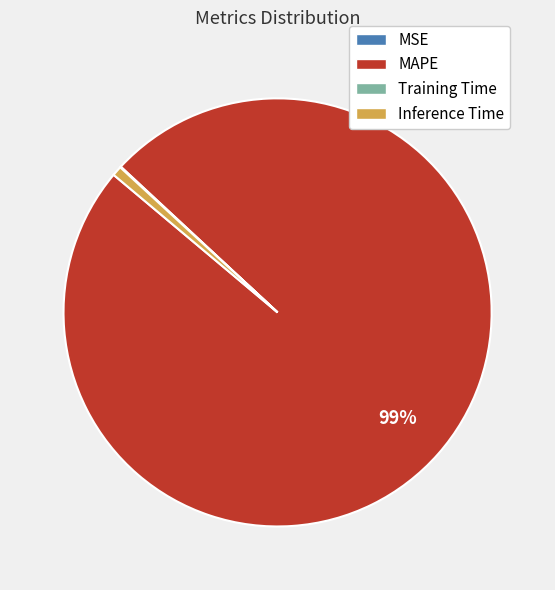

What is the largest slice in the pie chart?

MAPE